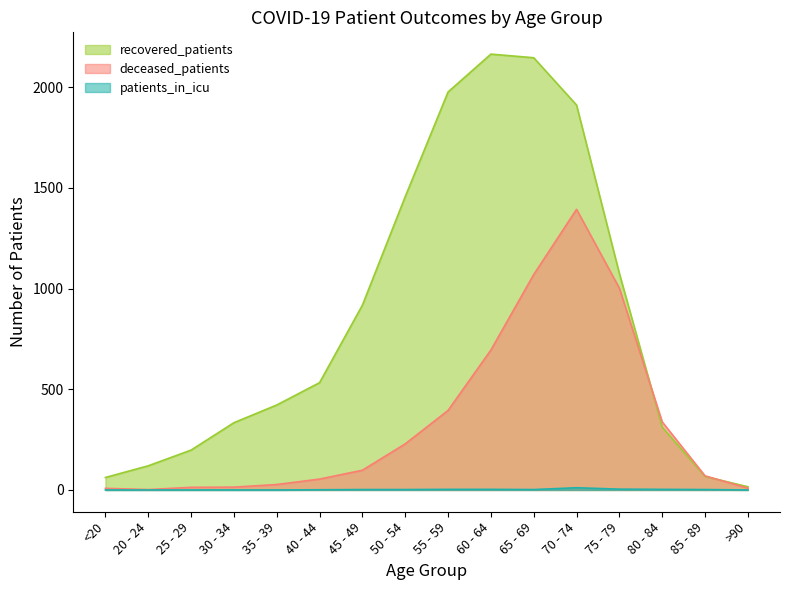

What is the value of the recovered_patients point at the 2nd from the left?

120